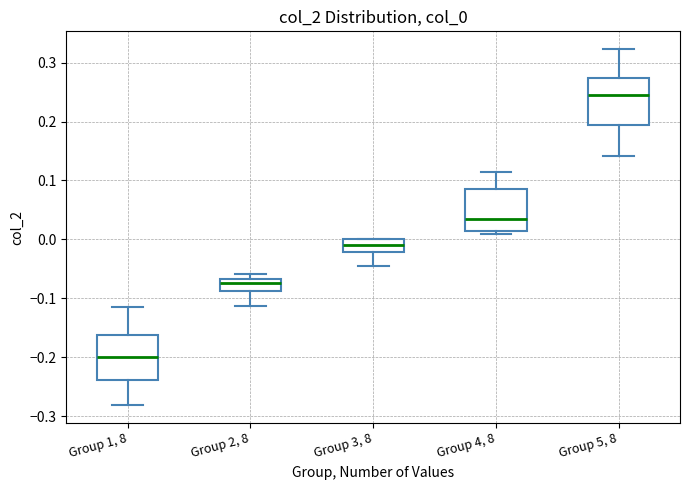

Which box has the highest median line?

Group 5, 8